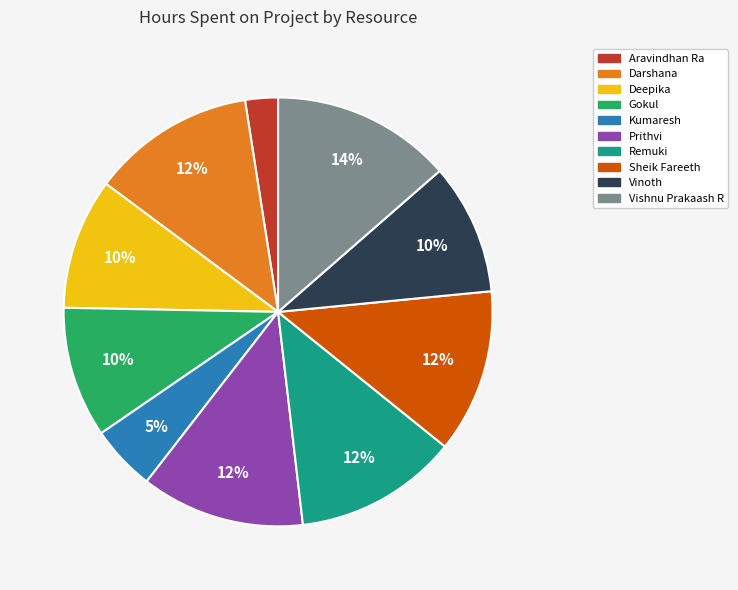

True or false: Vinoth accounts for 1% of the total.

False